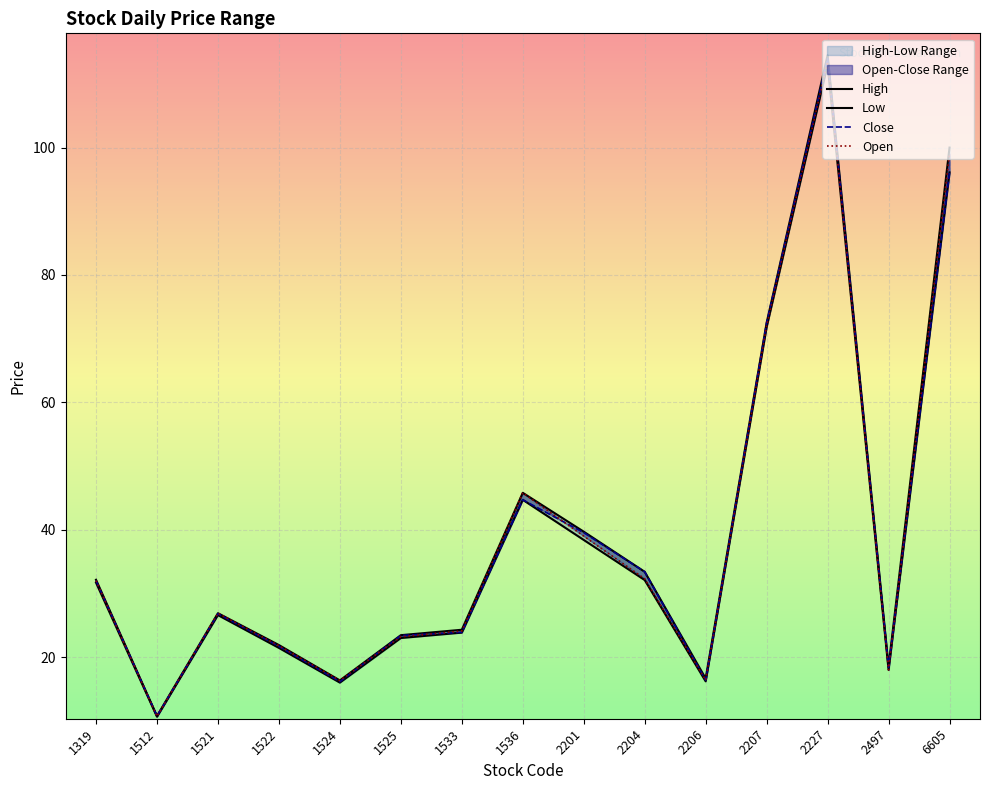

Where is Close nearest to the value 62?

2207